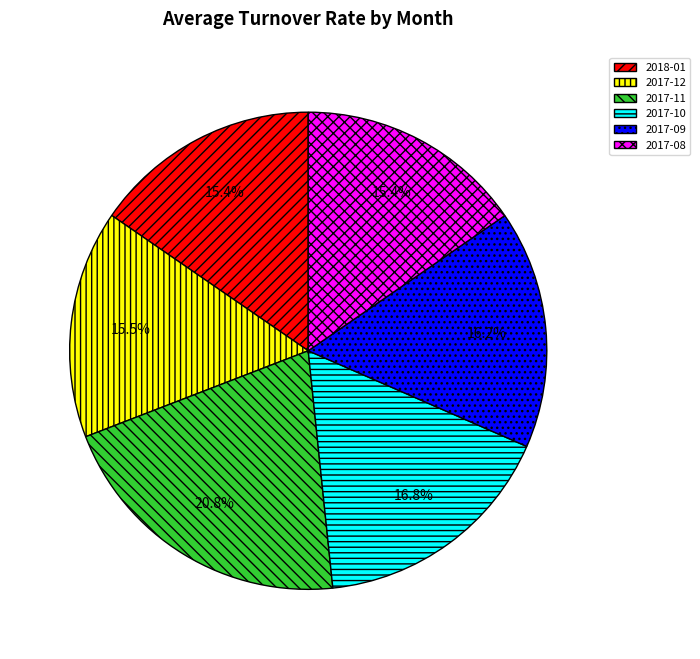

Which slice is the largest?

2017-11